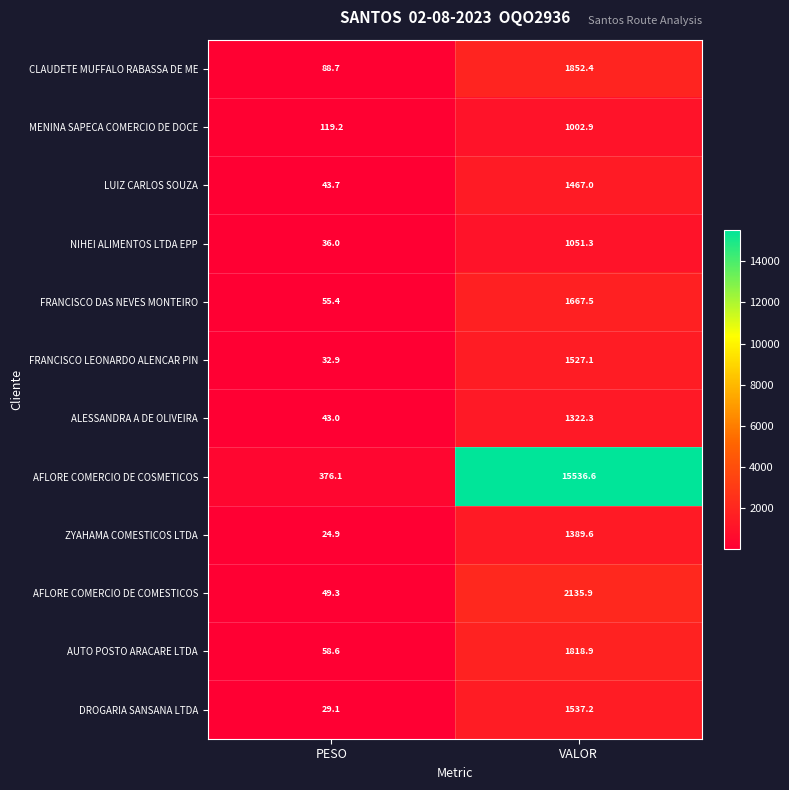

The value of ZYAHAMA COMESTICOS LTDA at VALOR is 1389.6. True or false?

True